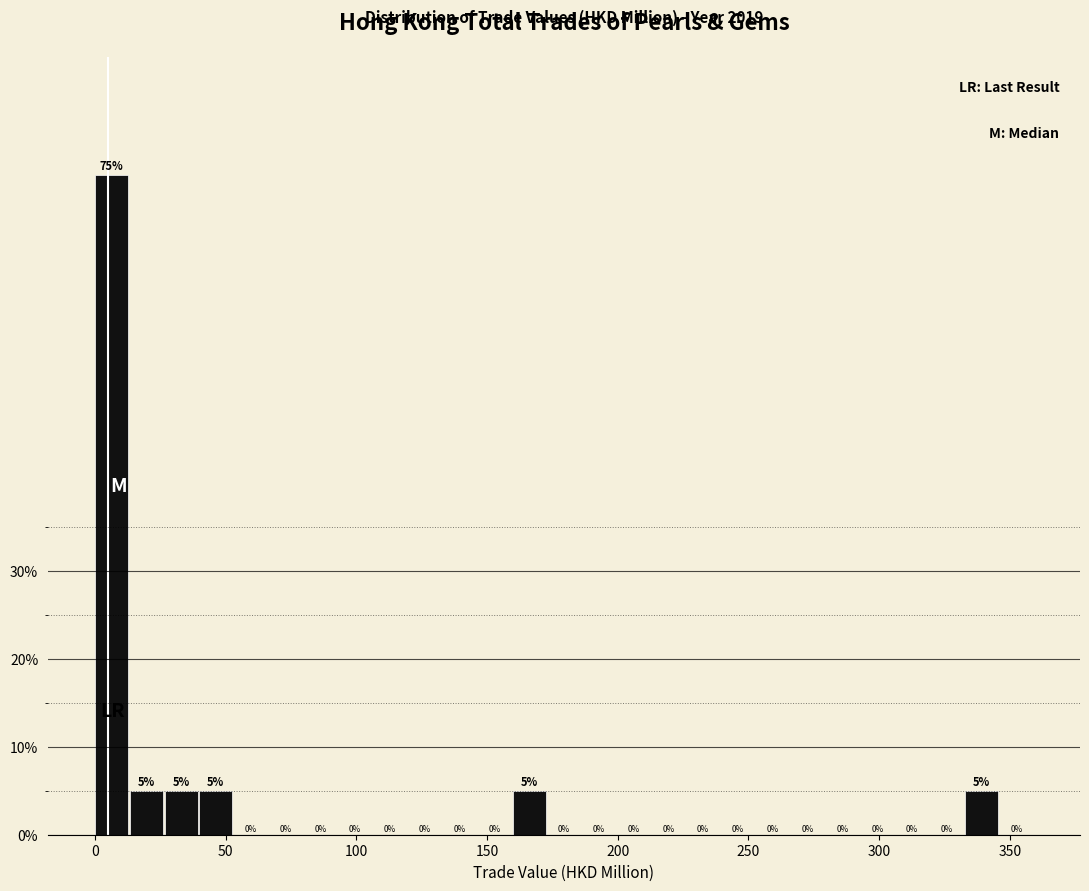

Read against the x-axis, roughly where is the centre of the tallest bar?

5